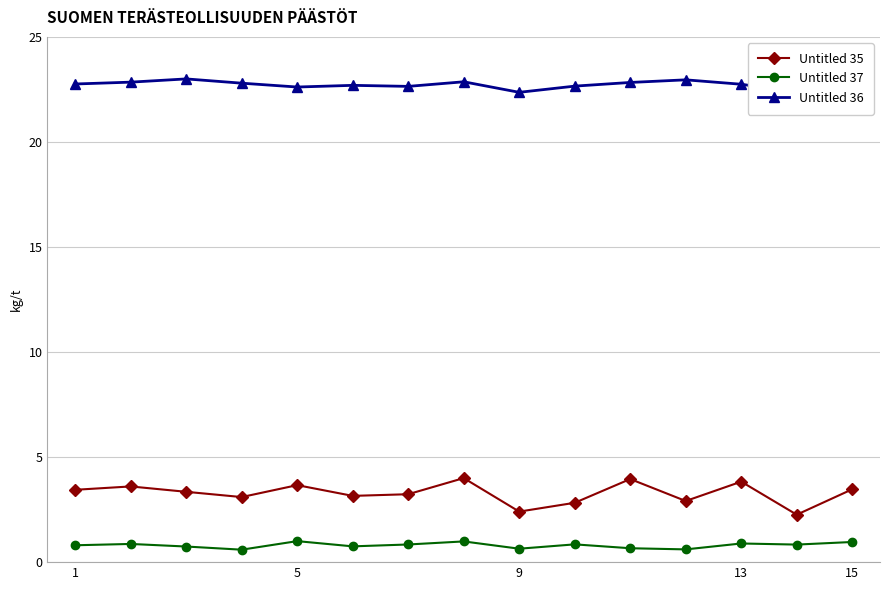

True or false: Untitled 36 has more than 0 interior local peaks.

True